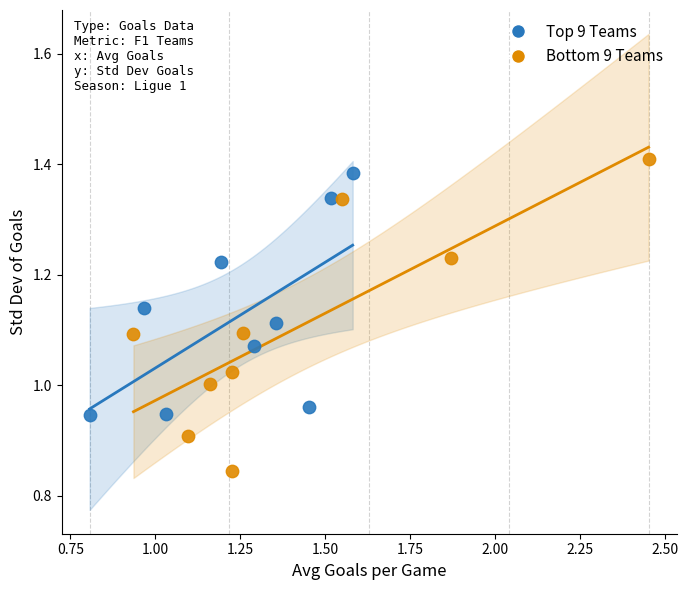

Which series has the widest spread of Y values?

Bottom 9 Teams